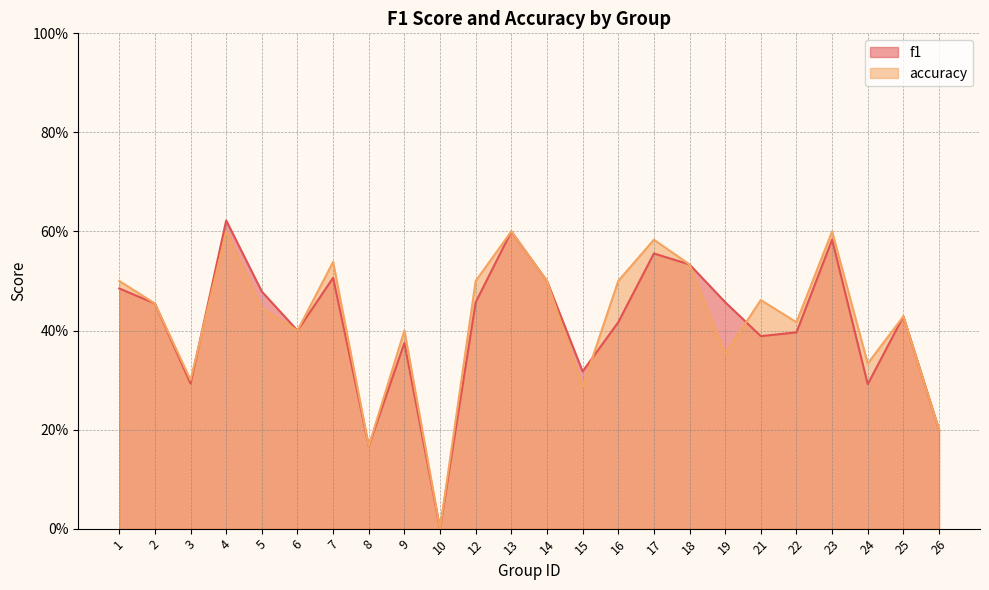

What is the value of the accuracy point at the 22nd from the left?

0.3